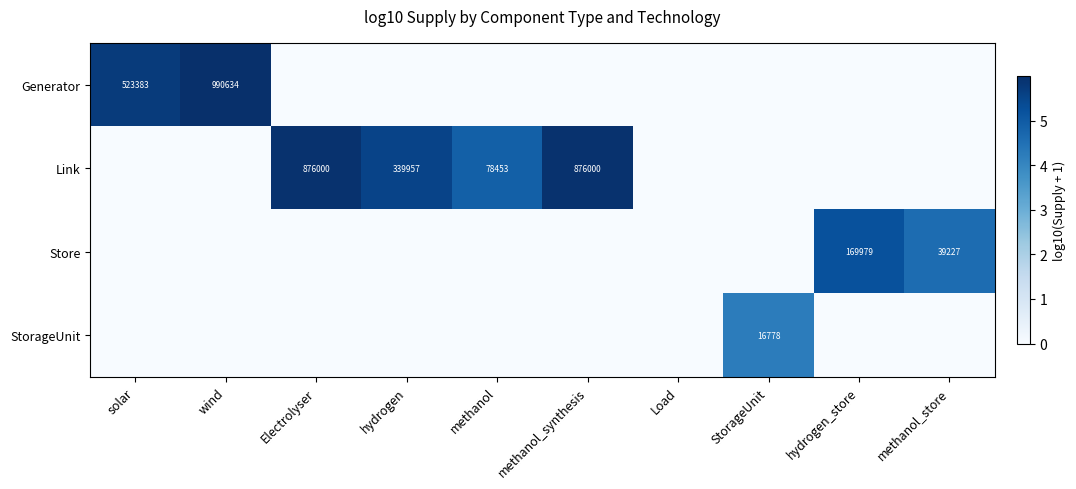

How many positive values does the StorageUnit series have?

1